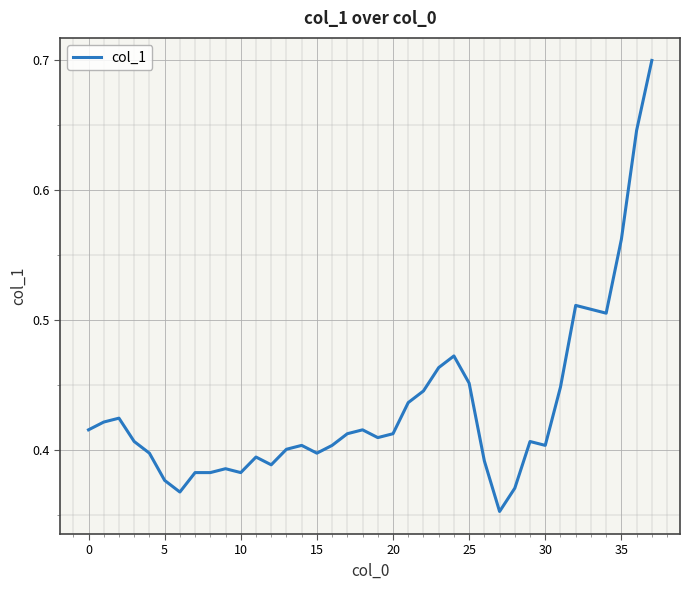

What is the difference between the maximum and minimum values?

0.3